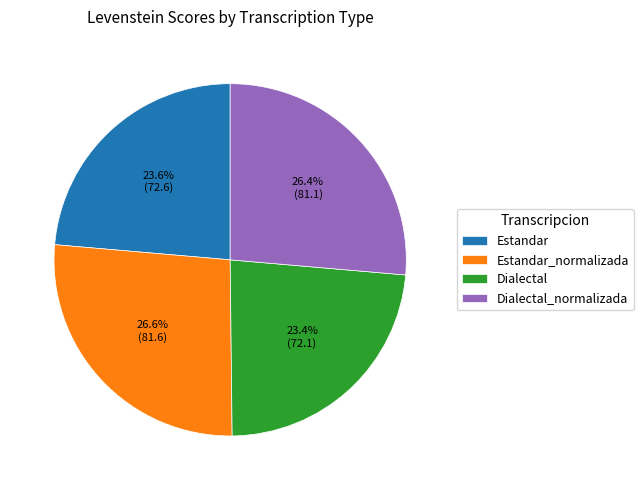

Combined, what portion of the pie is Dialectal_normalizada and Dialectal?

49.8%